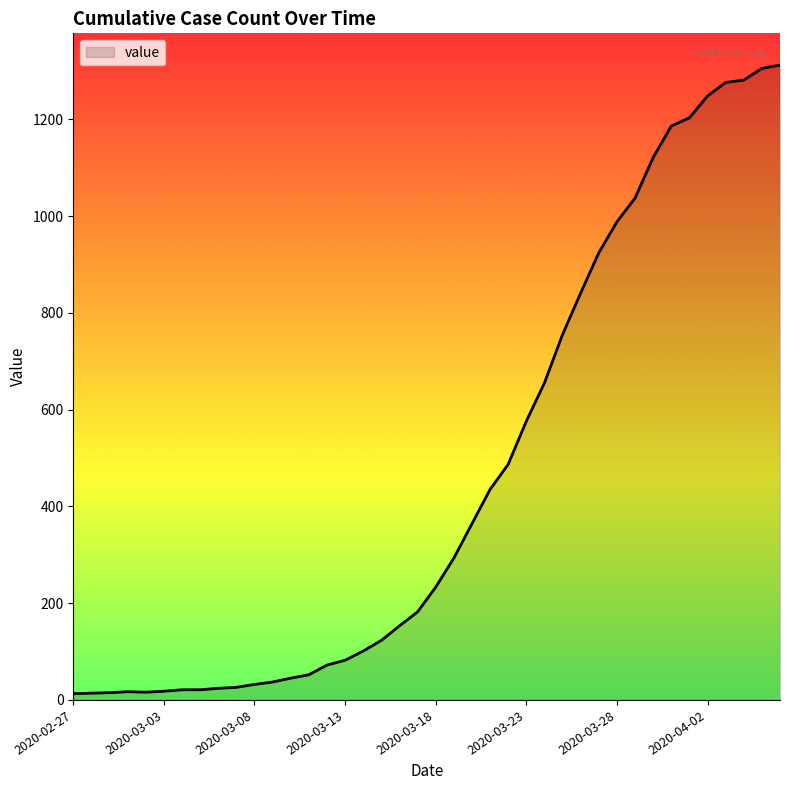

What is the difference between the maximum and minimum values?

1299